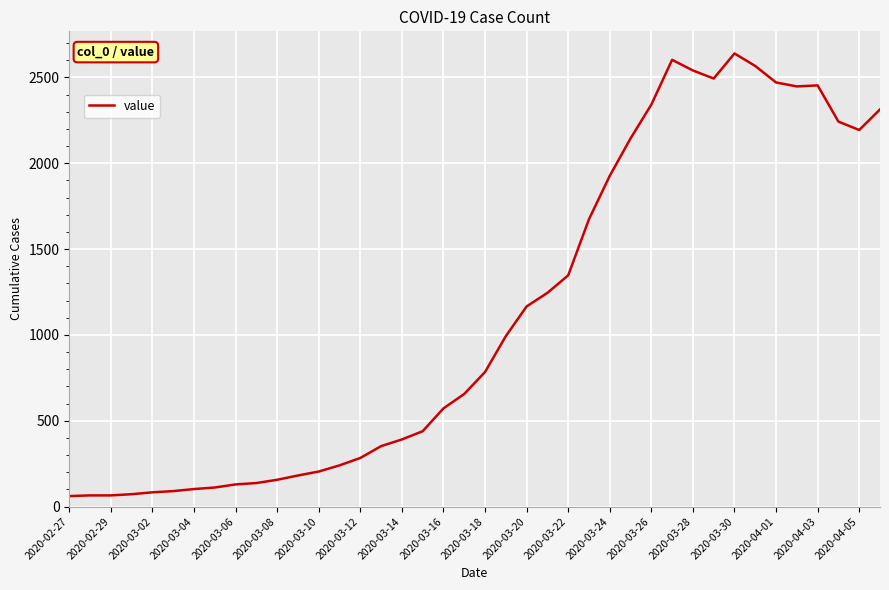

What is the difference between the maximum and minimum values?

2579